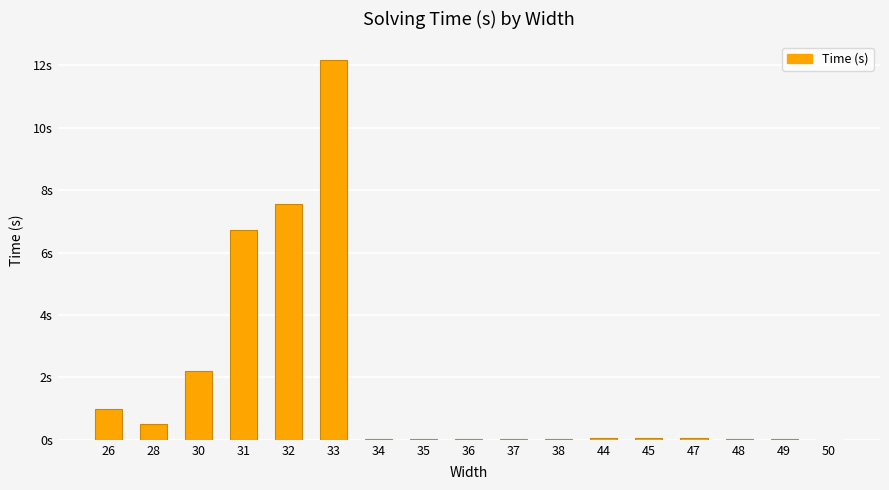

The chart shows a value of 0.0 at 37. True or false?

True